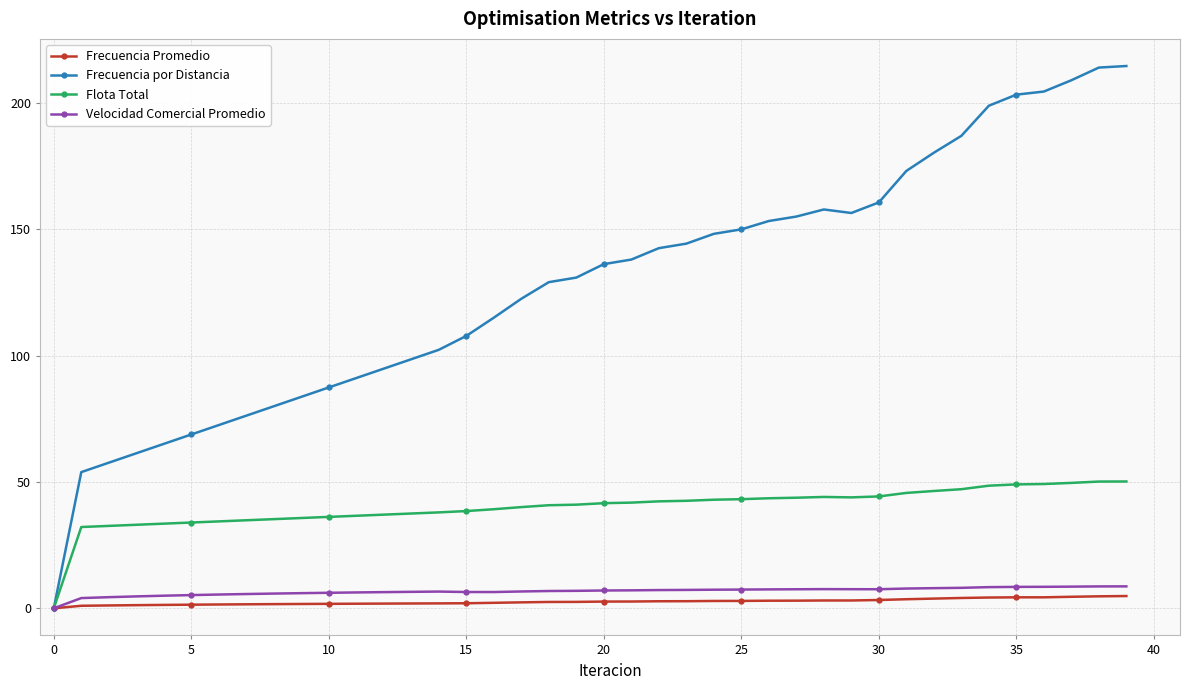

In Frecuencia Promedio, how many points are higher than both neighbors (excluding endpoints)?

1